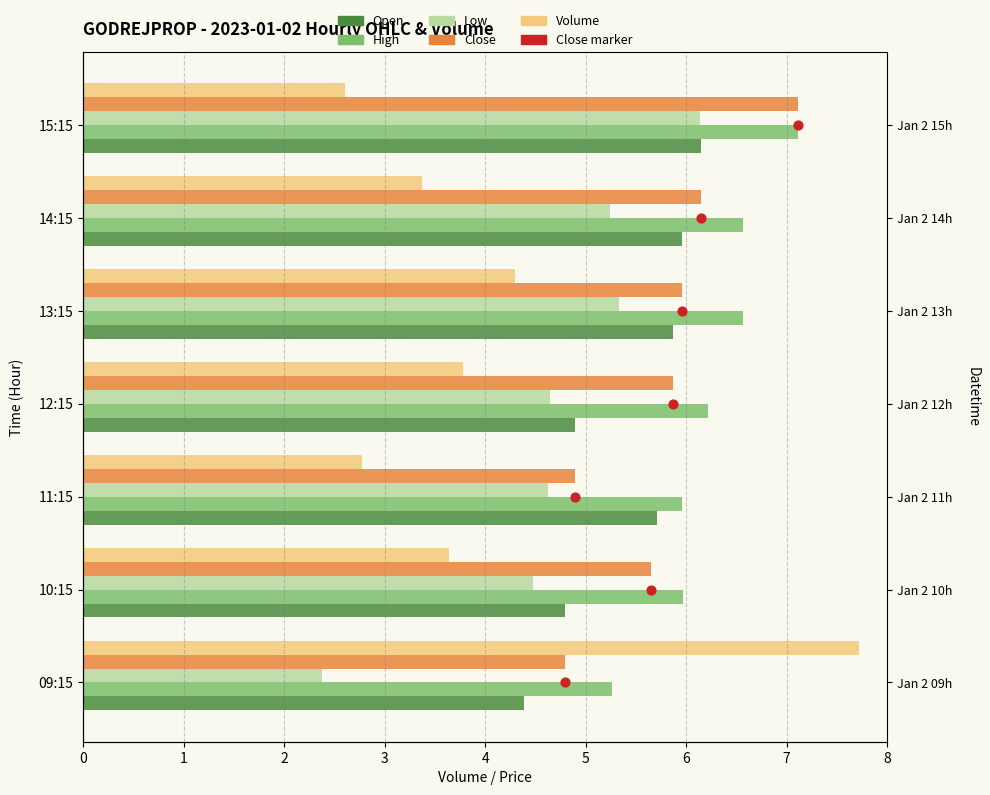

Is the value of Close at 5 greater than the value of Close marker at 4?

Yes